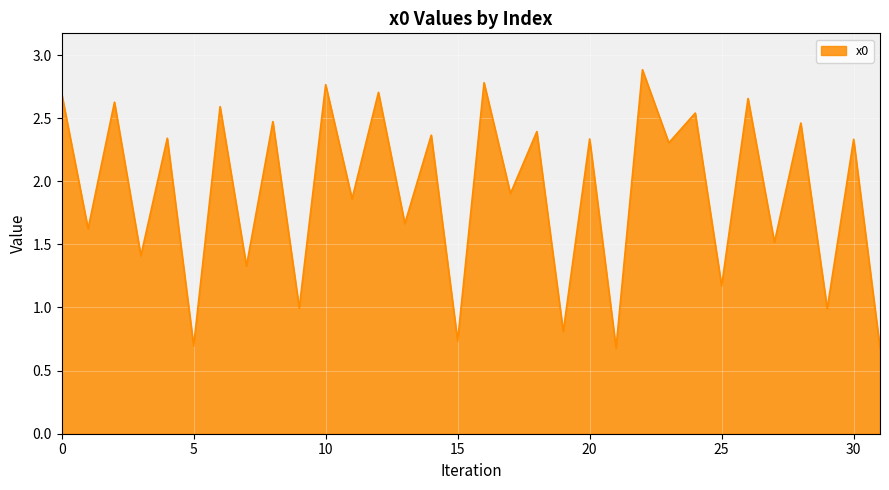

What is the maximum value shown in the chart?

2.9